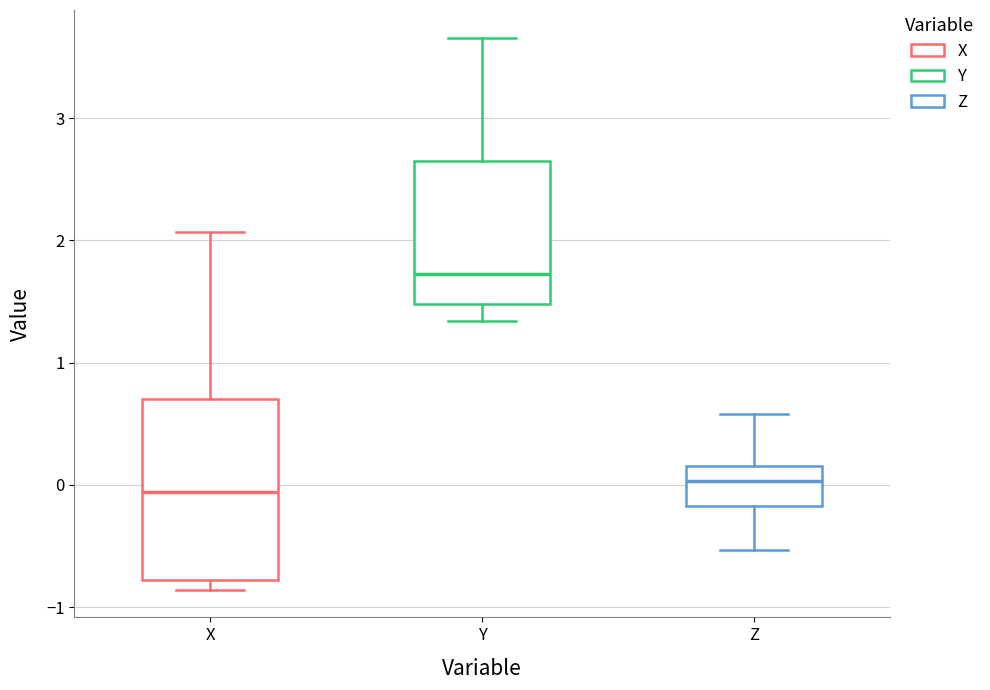

Reading left to right, transcribe this box plot: for each box, give where its median line is, the range the box spans, and where its two whiskers end, as read against the y-axis. The values are not printed on the chart, so give them approximately, as read against the axis.

X: median -0.1, box -0.8 to 0.7, whiskers -0.9 to 2.1
Y: median 1.7, box 1.5 to 2.7, whiskers 1.3 to 3.7
Z: median 0.0, box -0.2 to 0.2, whiskers -0.5 to 0.6